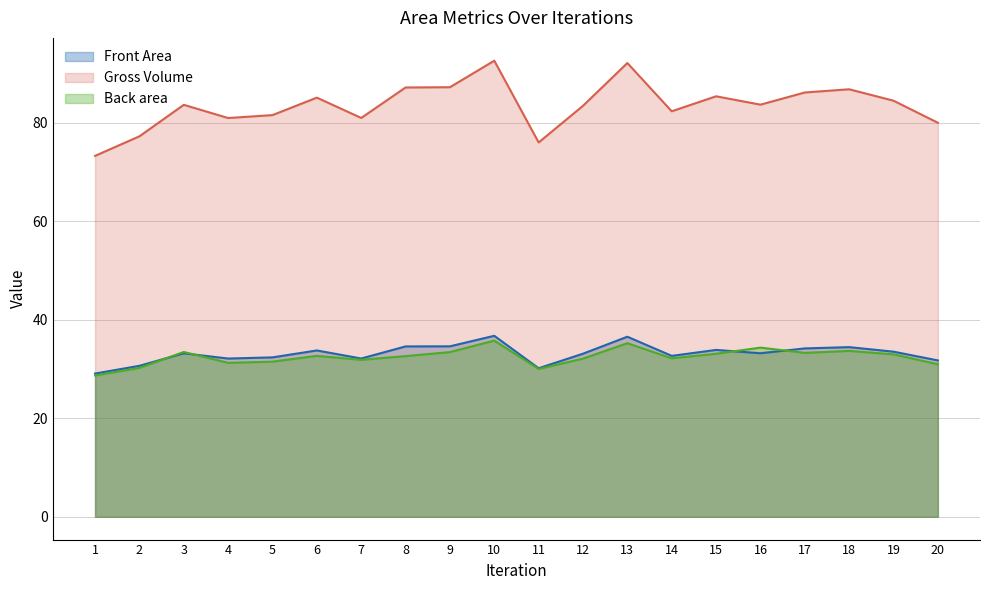

Where does the Front Area series first go above 33?

3